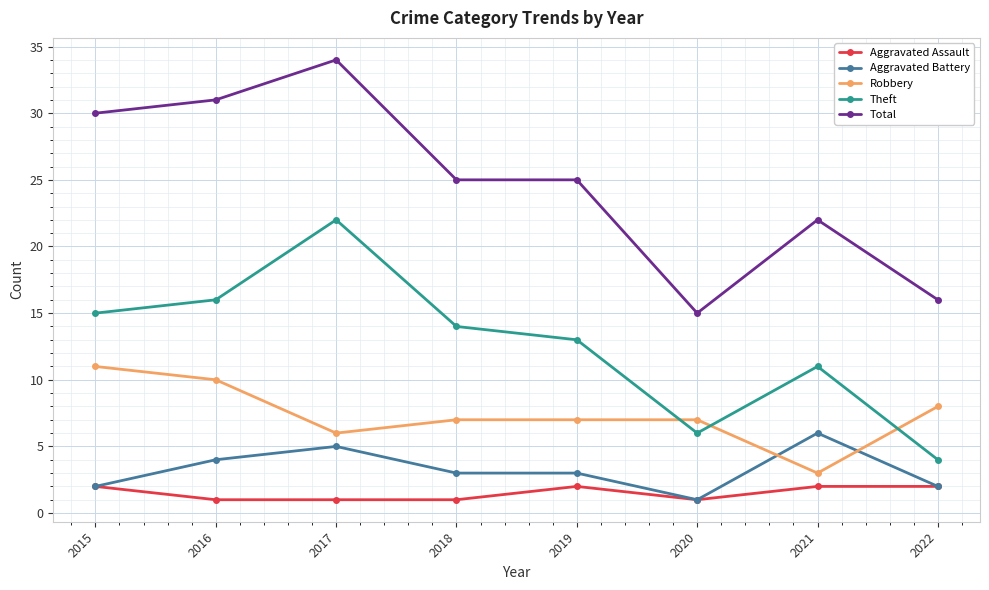

The value of Total at 2020 is 15. True or false?

True